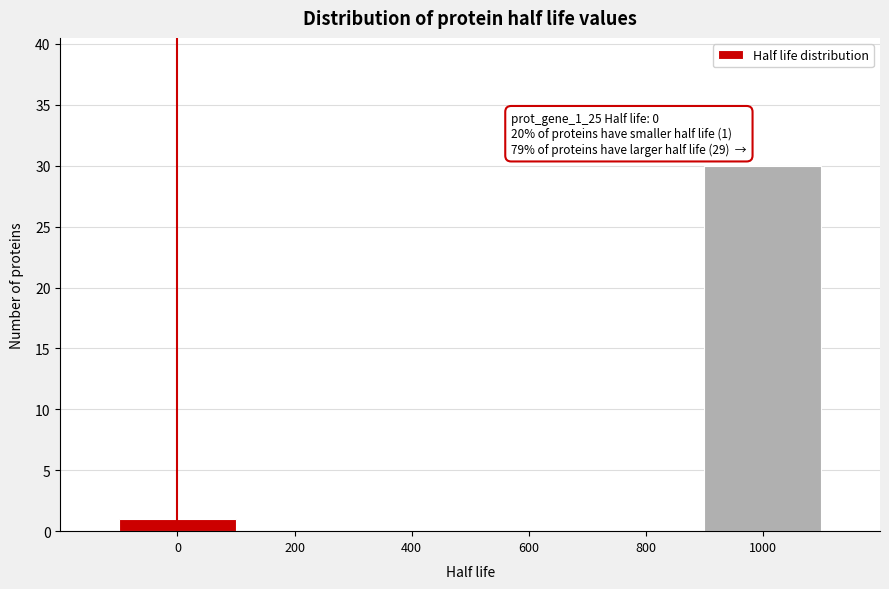

Over which range of the x-axis is the bar tallest?

900 to 1100